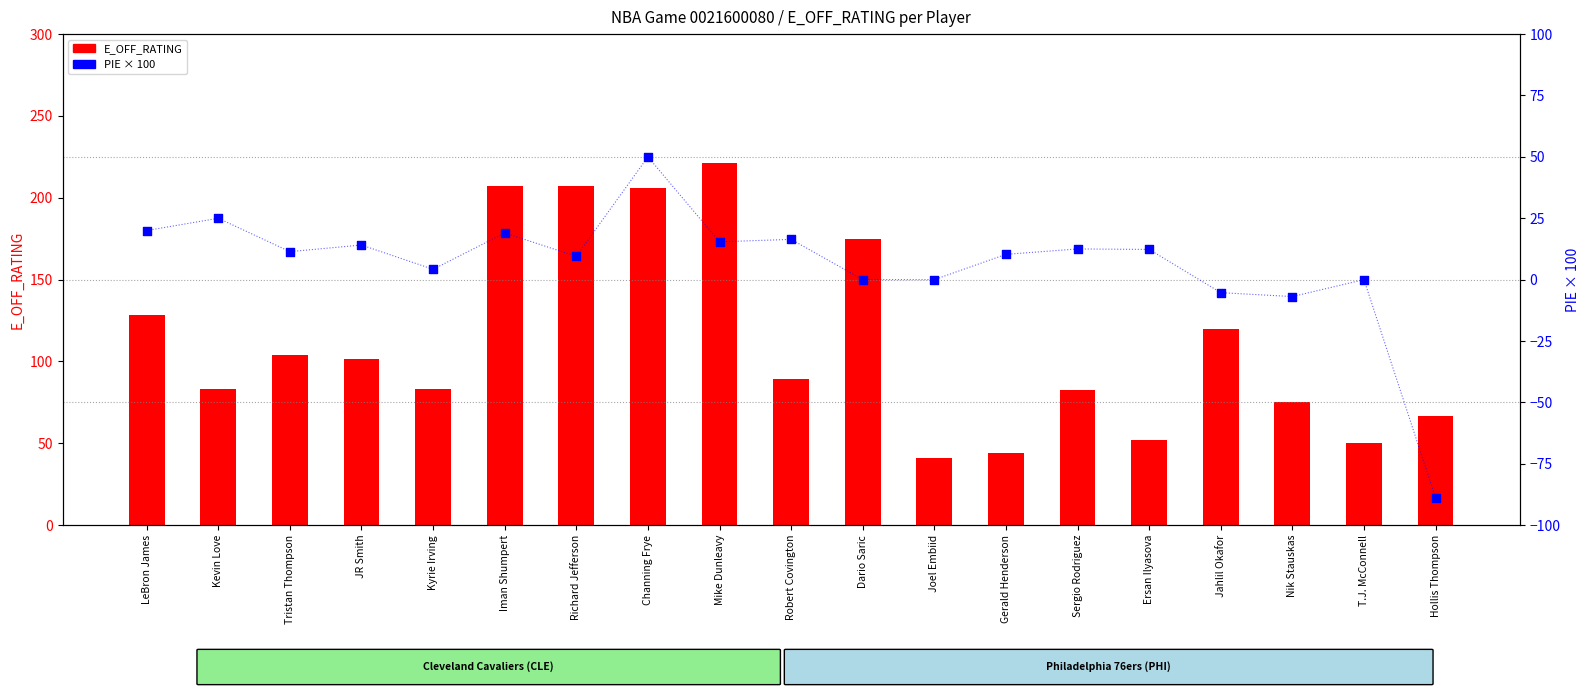

What is the total value across all series at Tristan Thompson?

115.4